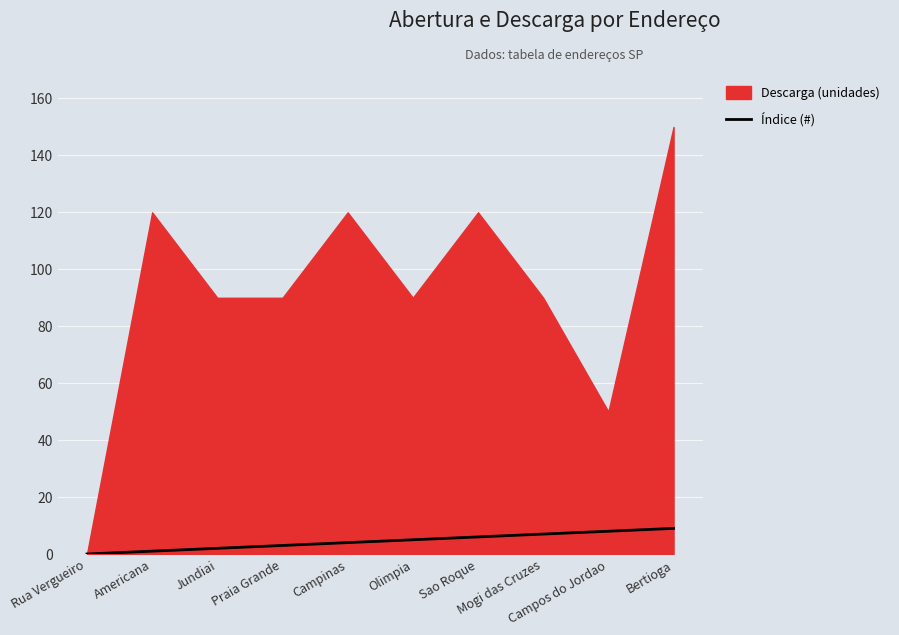

Count the values in the range 2 to 7.

6